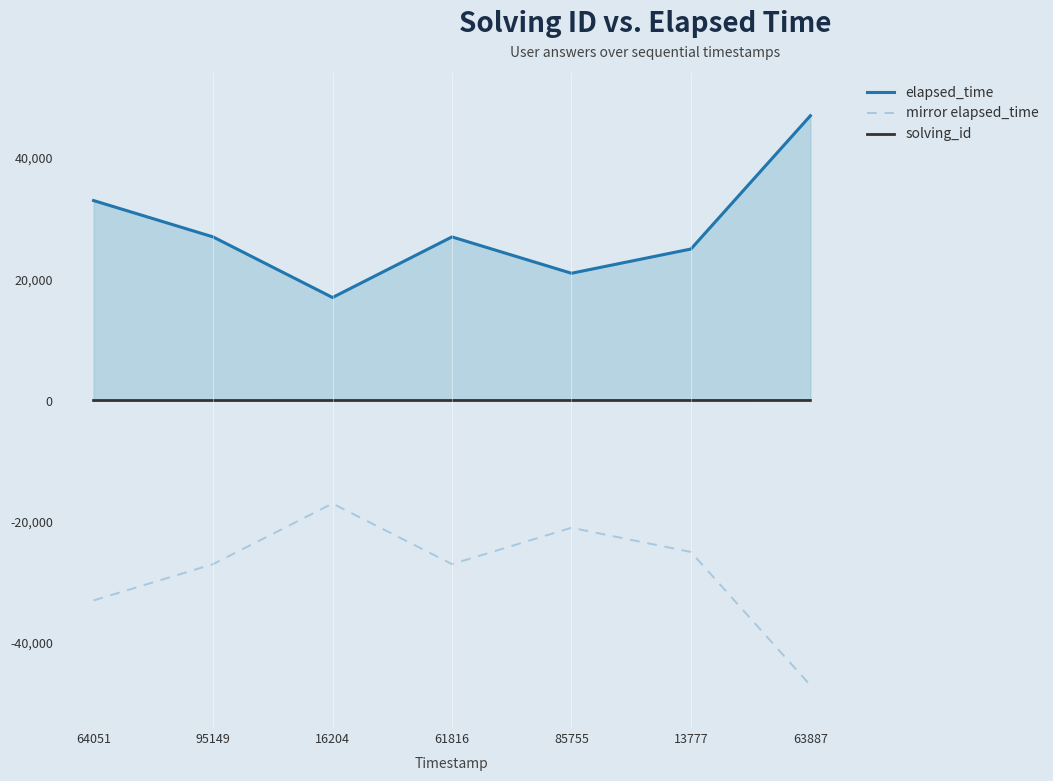

True or false: elapsed_time and solving_id intersect in this chart.

False